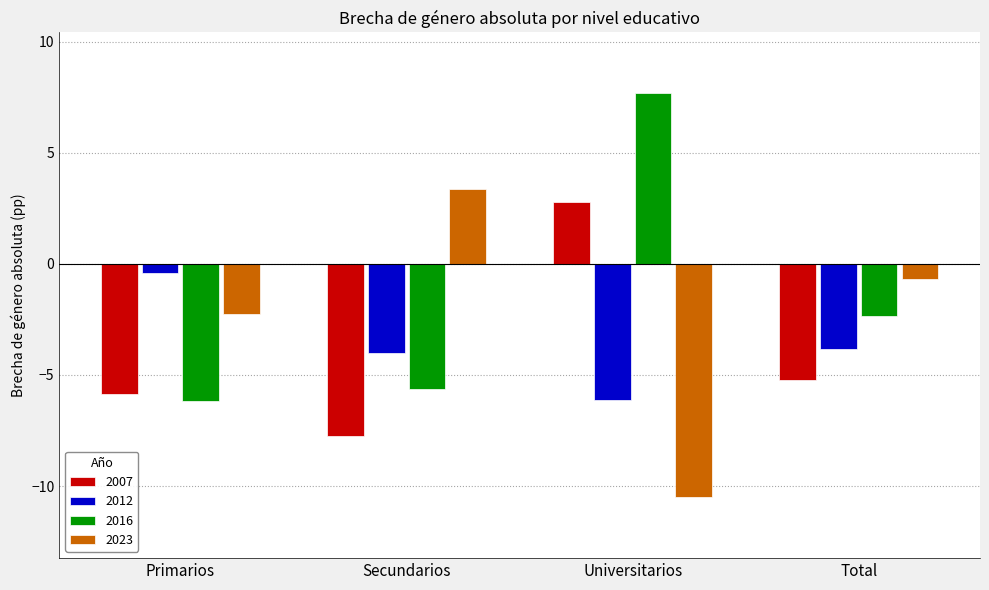

What is the total value across all series at Universitarios?

-6.2